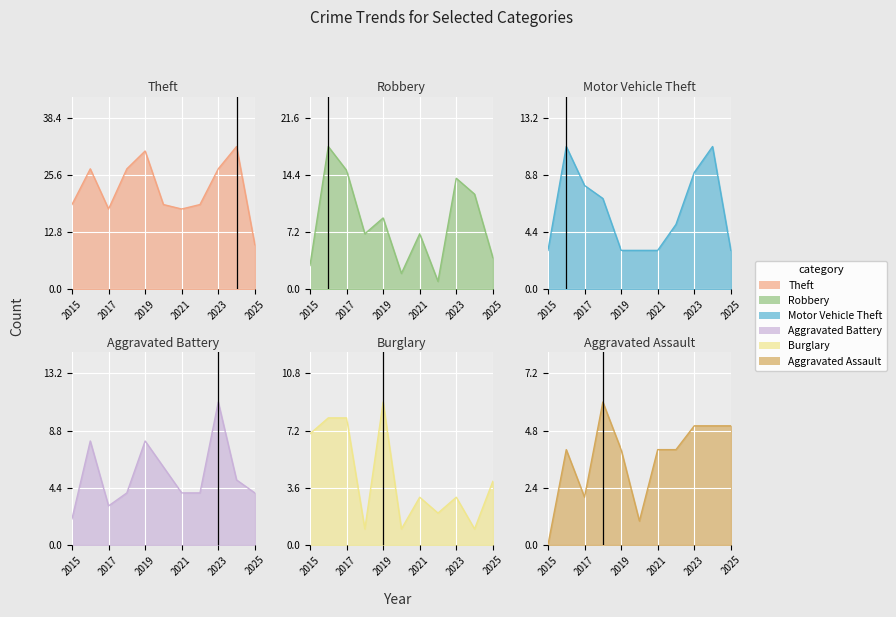

What are all the series names shown in the legend?

Theft, Robbery, Motor Vehicle Theft, Aggravated Battery, Burglary, Aggravated Assault